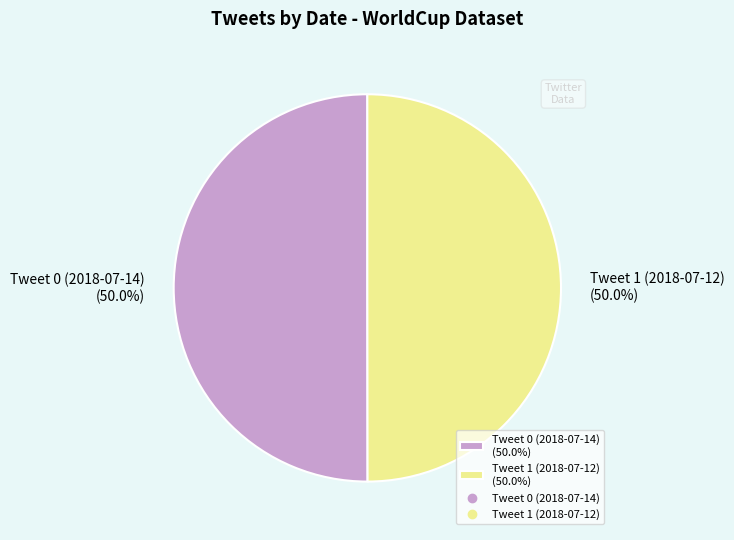

To the nearest percent, what percentage of the pie is Tweet 0 (2018-07-14)?

50%